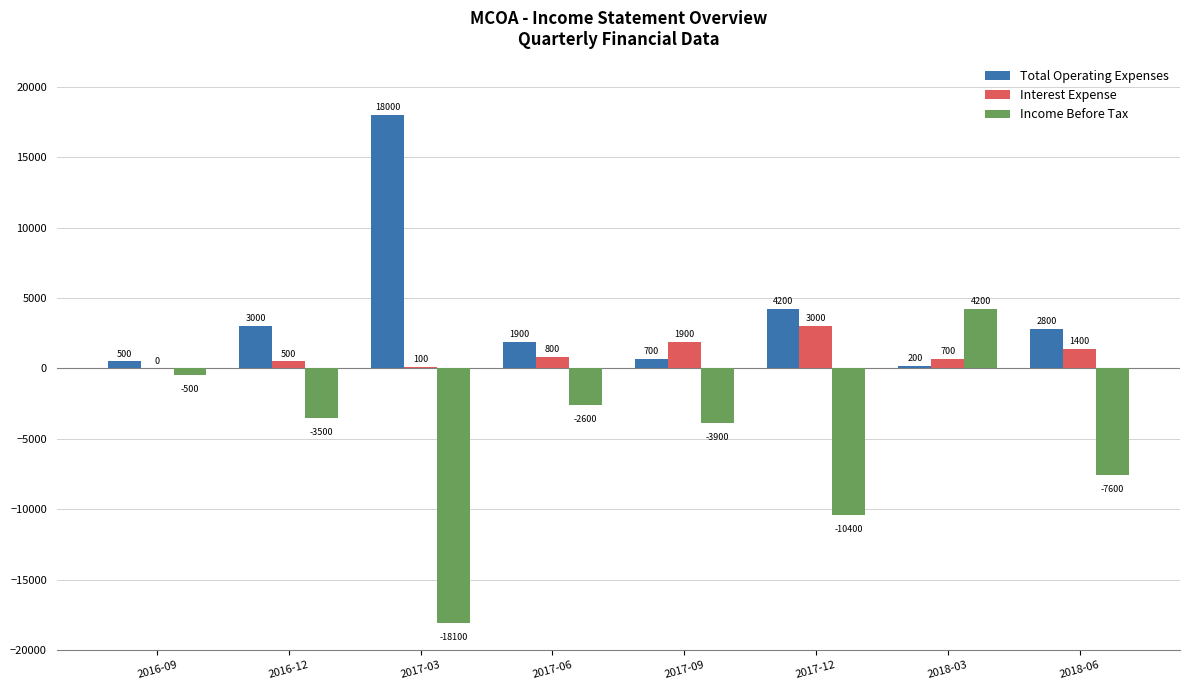

The value of Income Before Tax at 2018-03 is 4200. True or false?

True